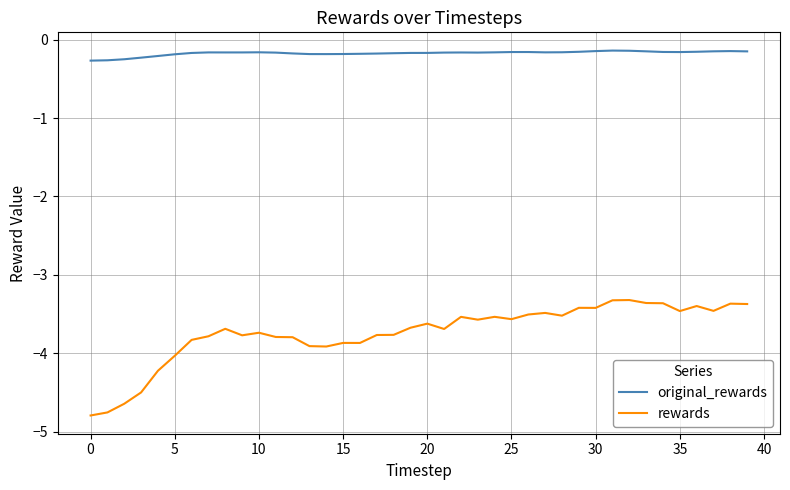

Rank the series by their average value, from highest to lowest.

original_rewards, rewards